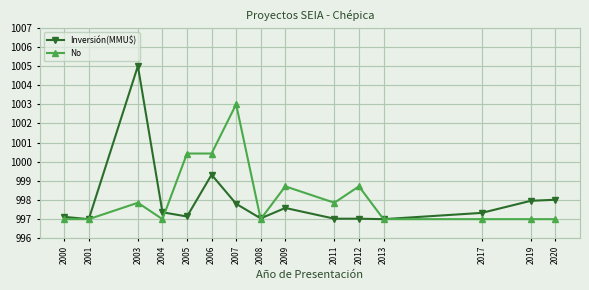

What is the total value across all series at 2001?

1994.0